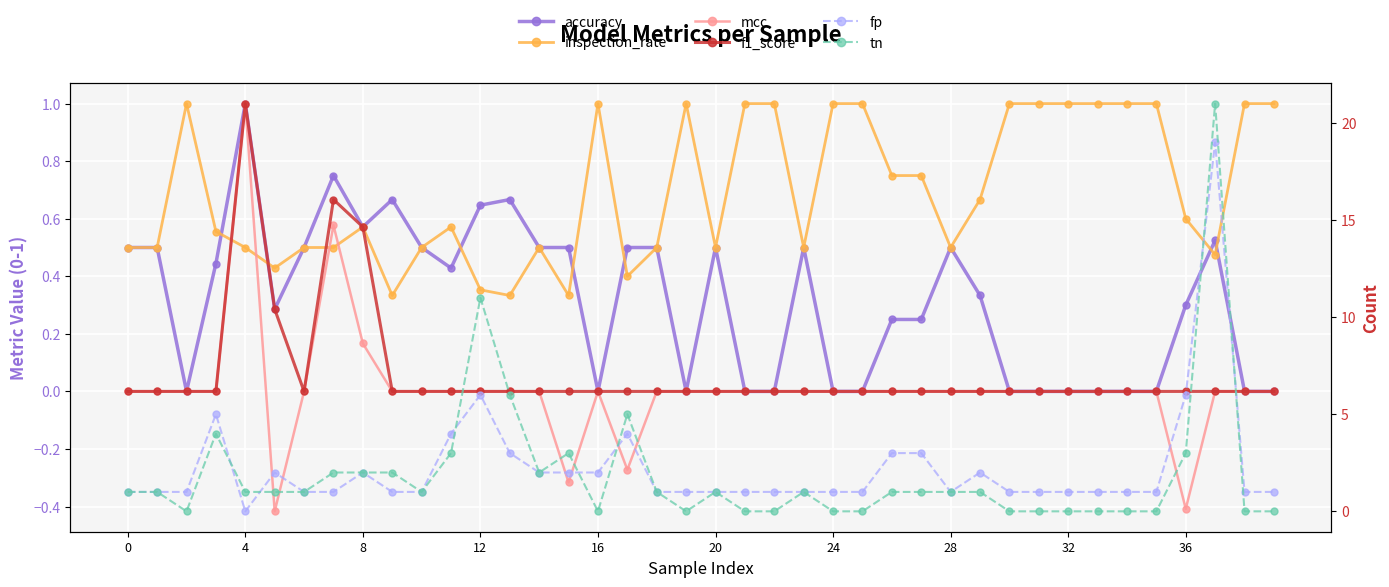

How many values in f1_score are above zero?

4